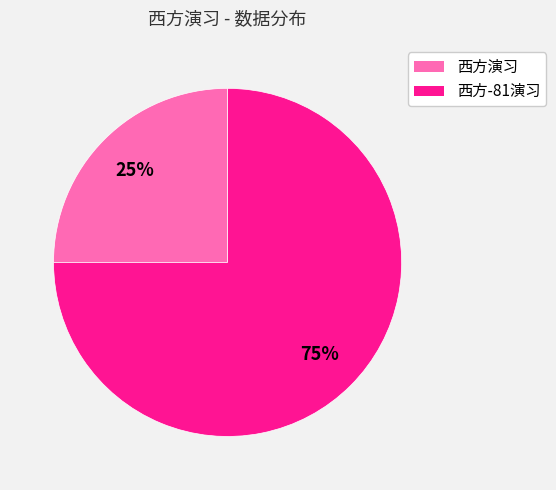

Is it true that 西方-81演习 is 75% of the pie?

True